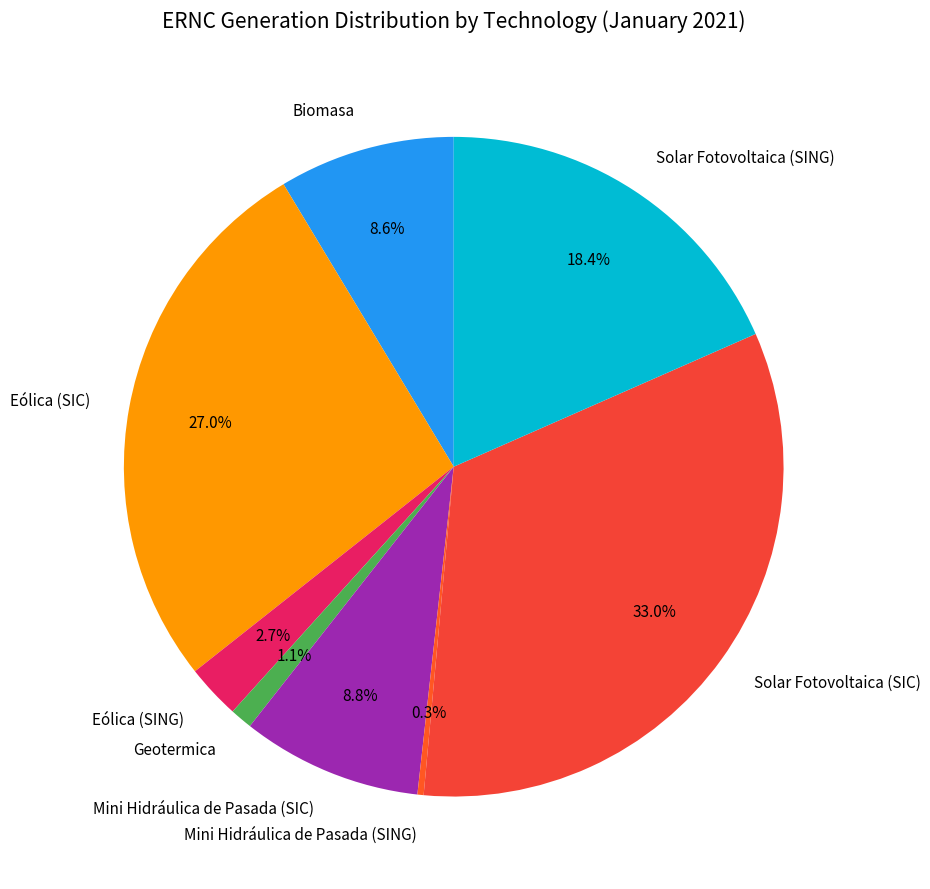

How many segments does this pie chart have?

8